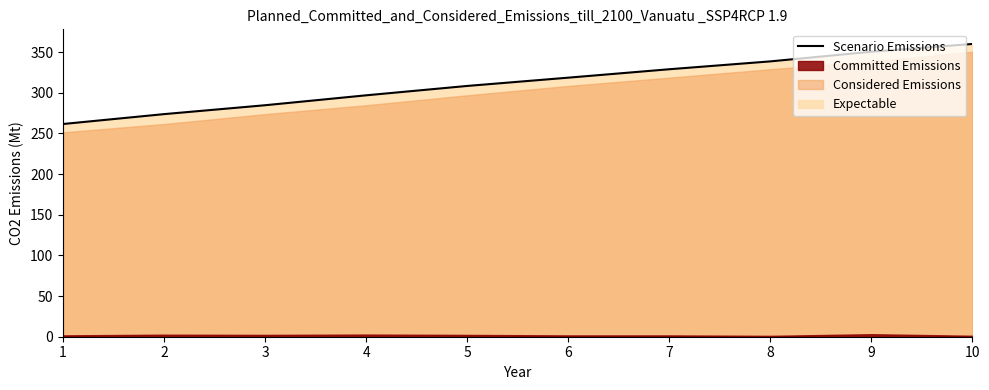

What is the difference between the values at 7 and 3?

44.2